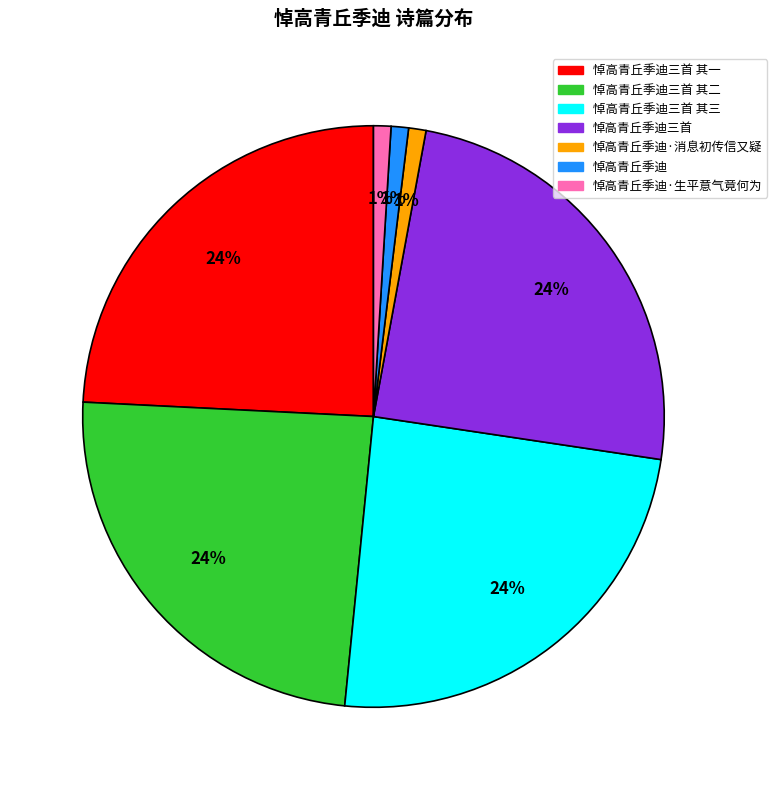

Does any single category account for the majority?

No